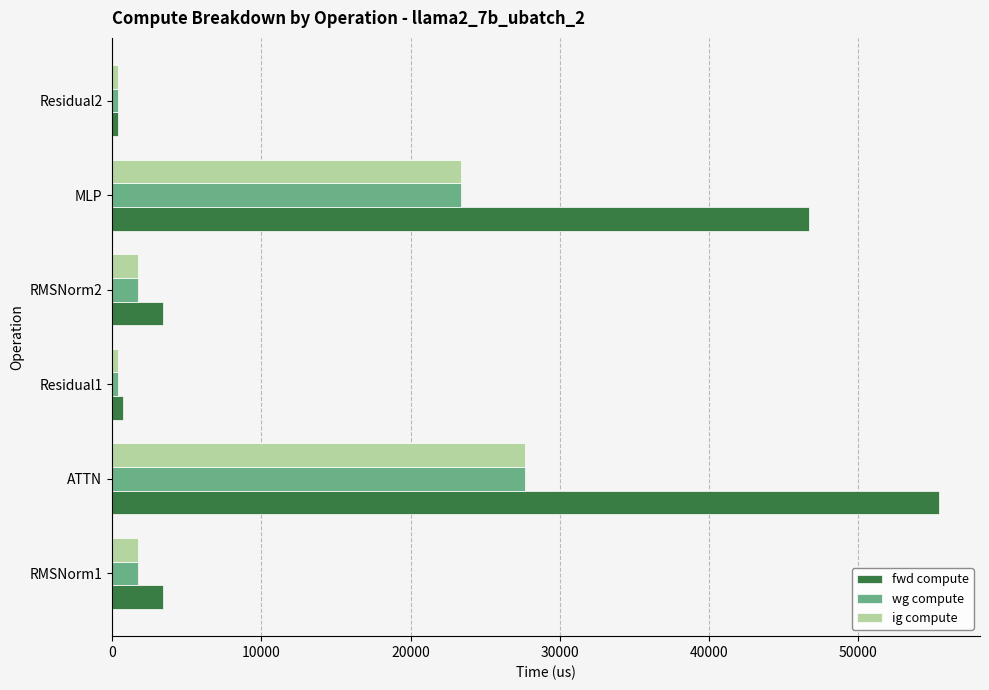

The value of ig compute at RMSNorm1 is 1700.6. True or false?

True